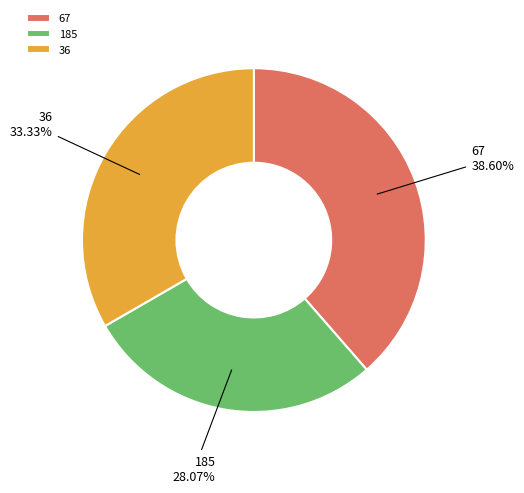

Is there a majority slice in this chart?

No